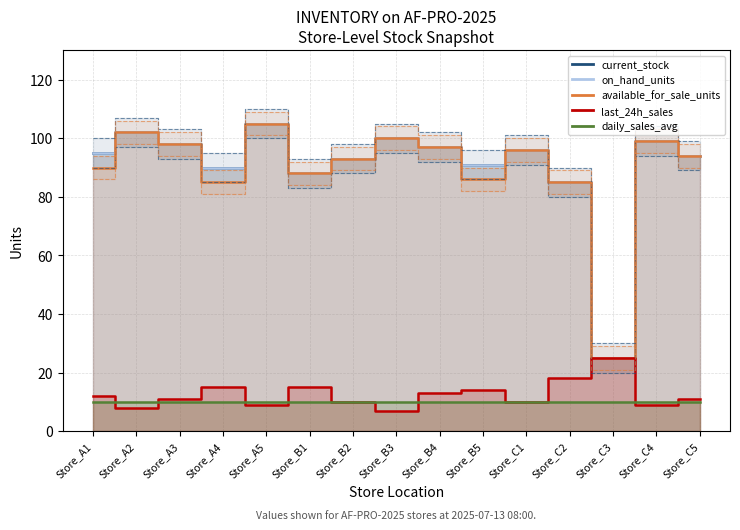

What position from the right is Store_B3?

8